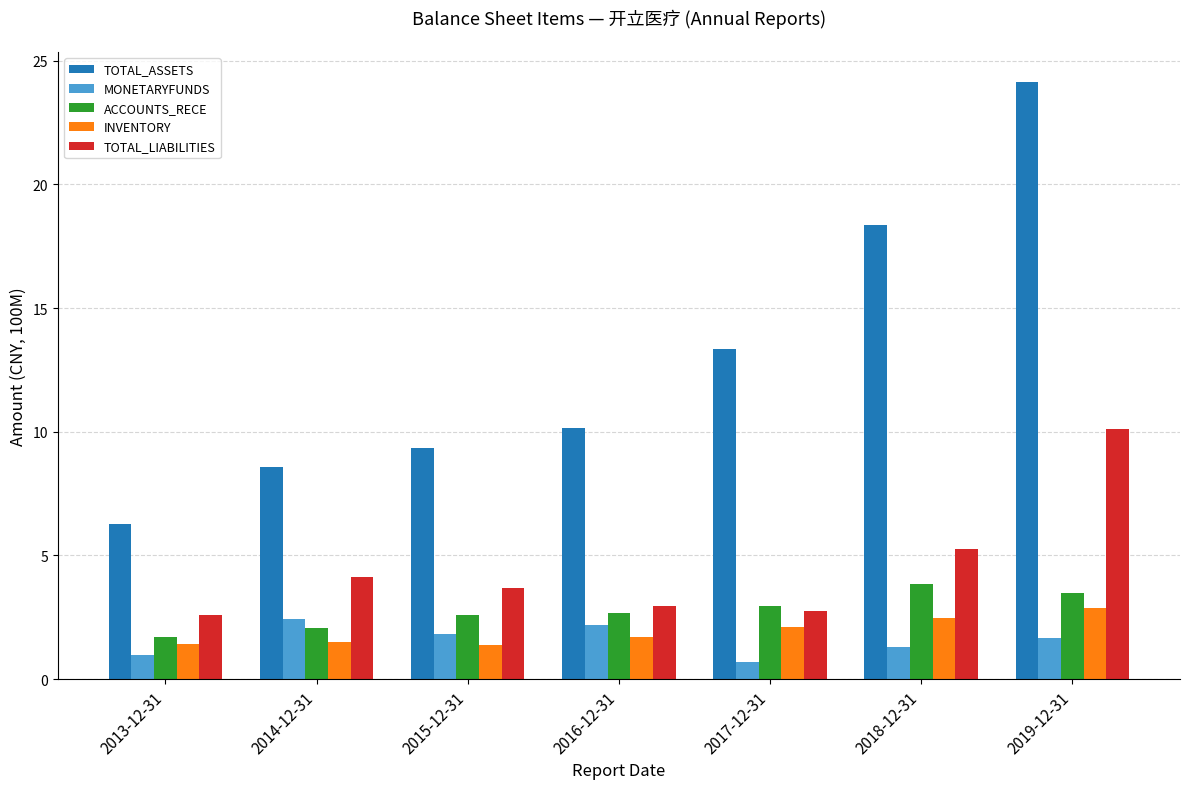

Which series has the widest spread of values?

TOTAL_ASSETS